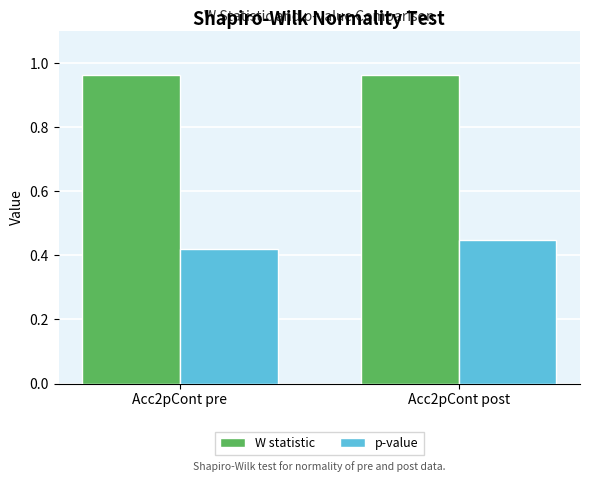

The W statistic series shows 1.5 at Acc2pCont pre. True or false?

False